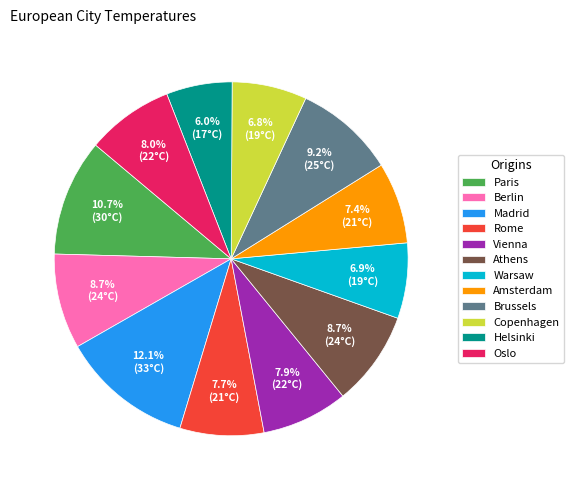

Combined, do Helsinki and Madrid account for over 50%?

No